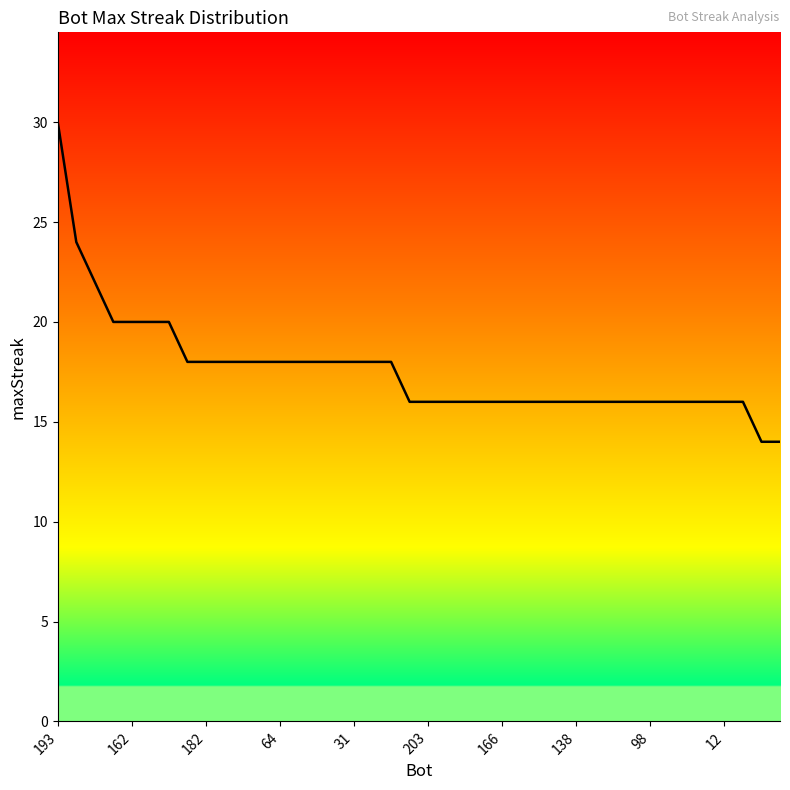

What is the maximum value shown in the chart?

30